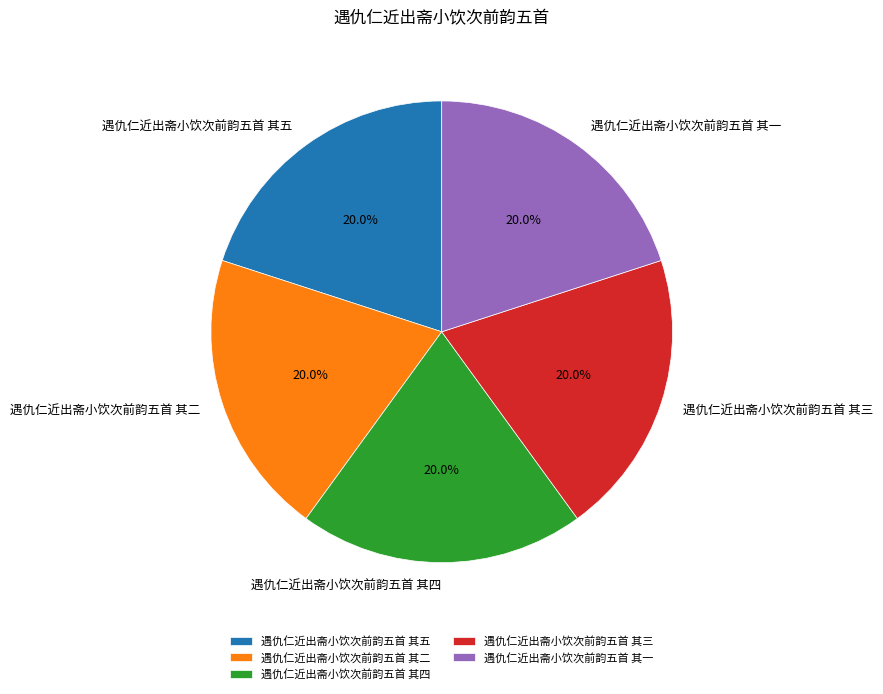

What is the ratio of the value at 遇仇仁近出斋小饮次前韵五首 其二 to the value at 遇仇仁近出斋小饮次前韵五首 其一?

1.0